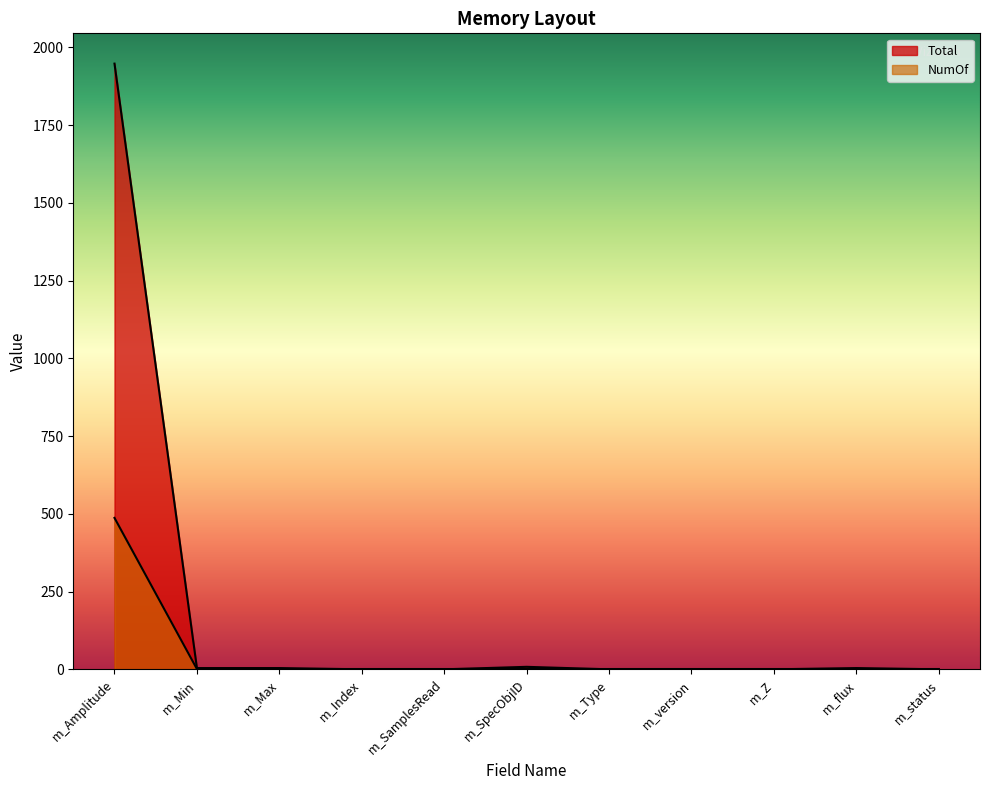

Which has a higher value, m_status or m_SpecObjID?

m_SpecObjID